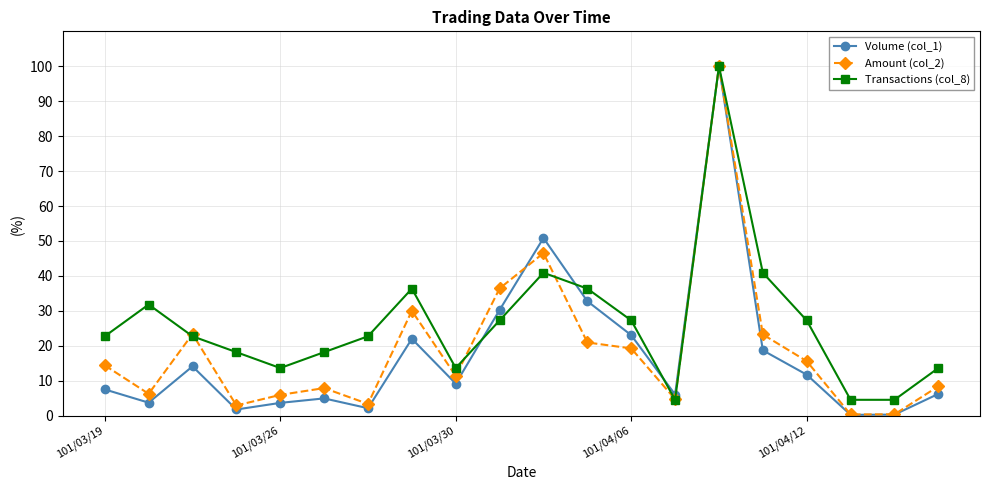

How many lines are shown in the chart?

3